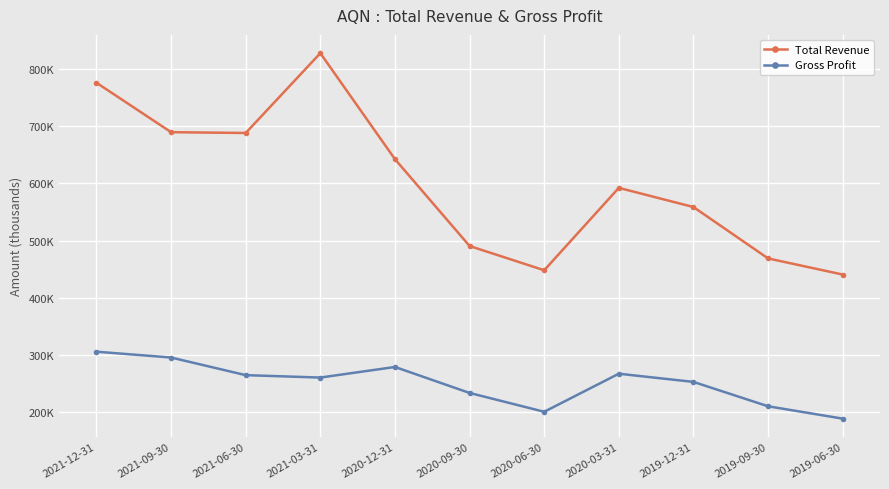

What are all the series names shown in the legend?

Total Revenue, Gross Profit